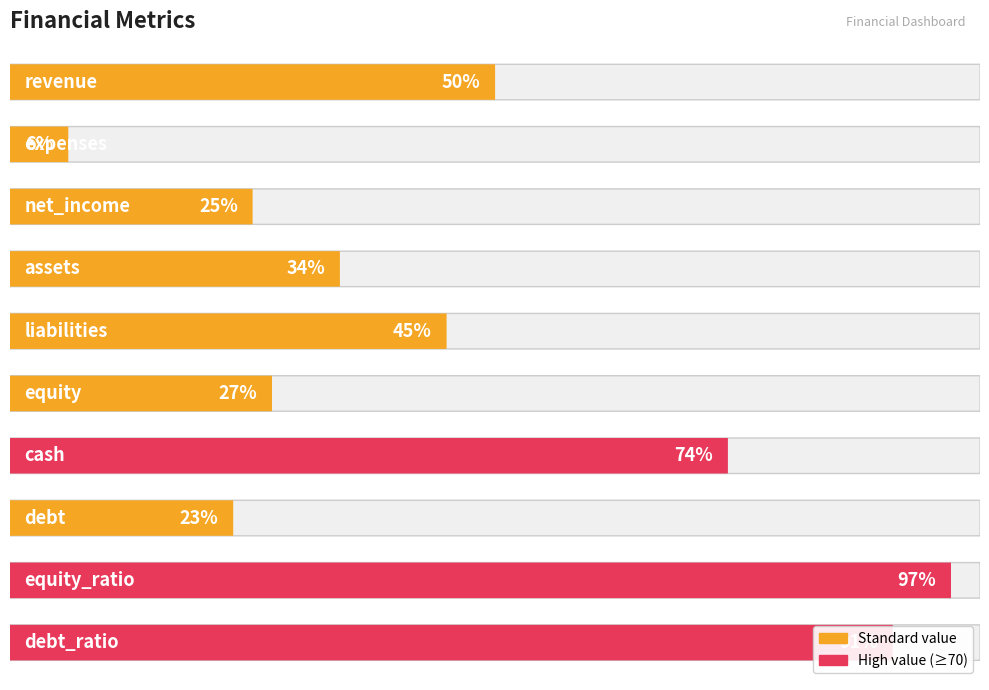

The chart shows a value of 88 at revenue. True or false?

False